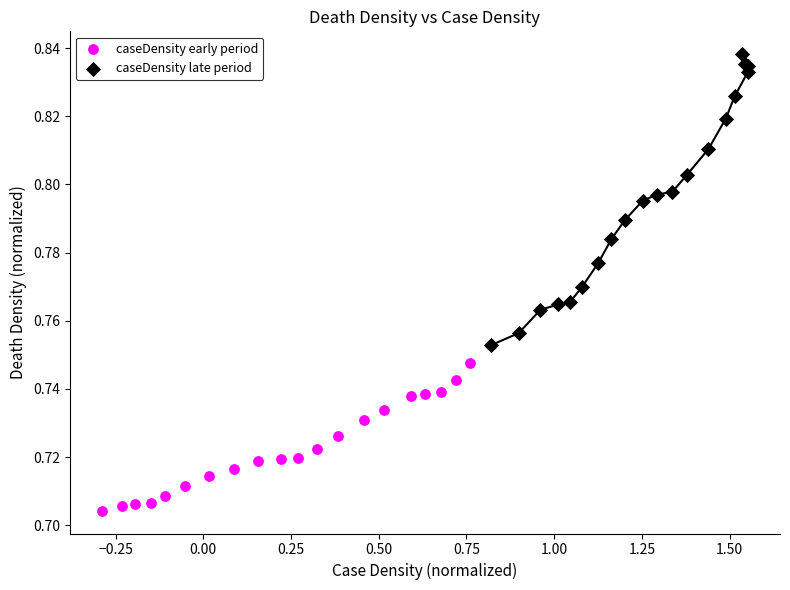

Which series contains the lowest Y value?

caseDensity early period